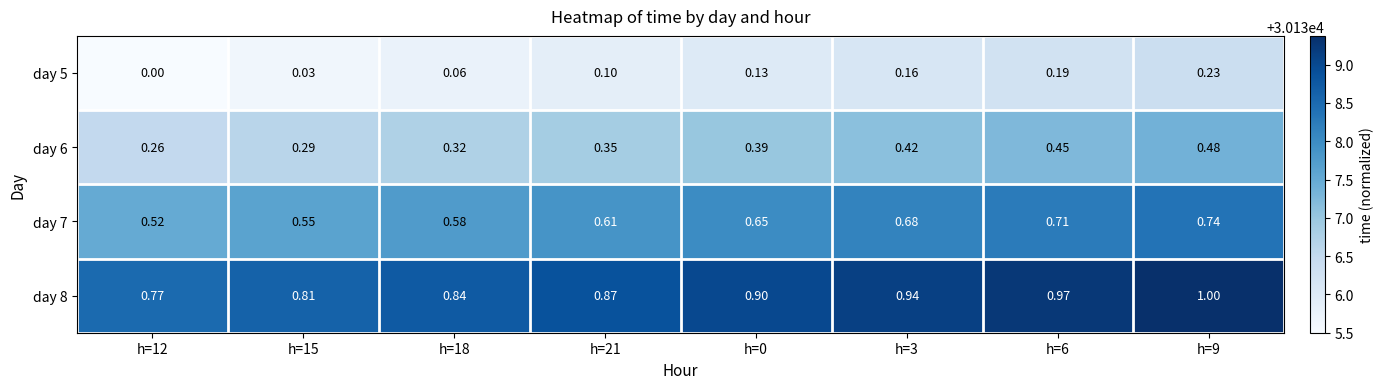

List the series in order of their peak value, highest first.

day 8, day 7, day 6, day 5